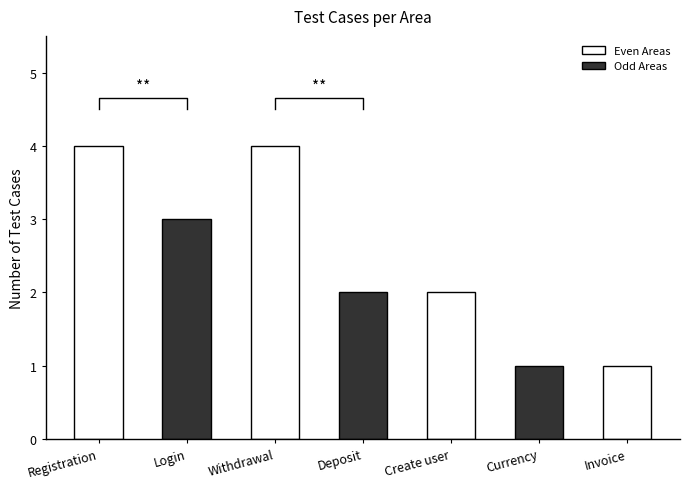

What is the value of the 3rd bar from the left?

4